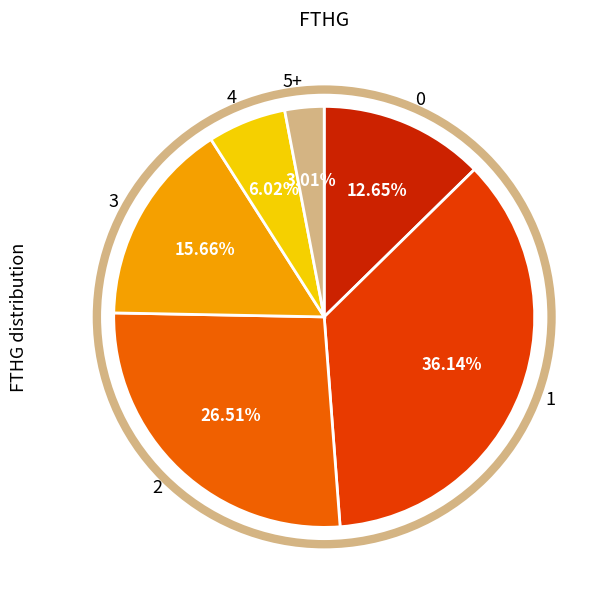

To the nearest percent, what is the difference between the largest and smallest slice percentages?

33%